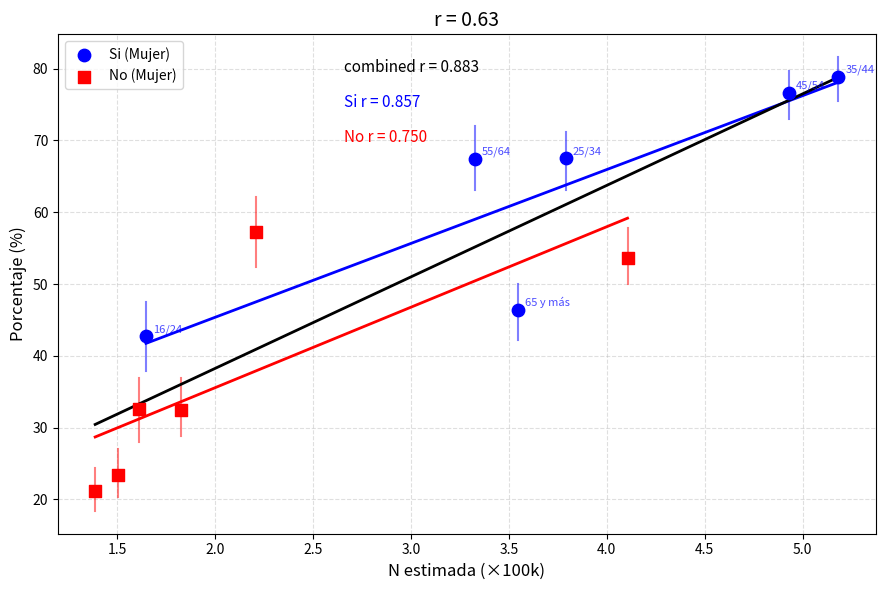

Which series contains the highest Y value?

Si (Mujer)